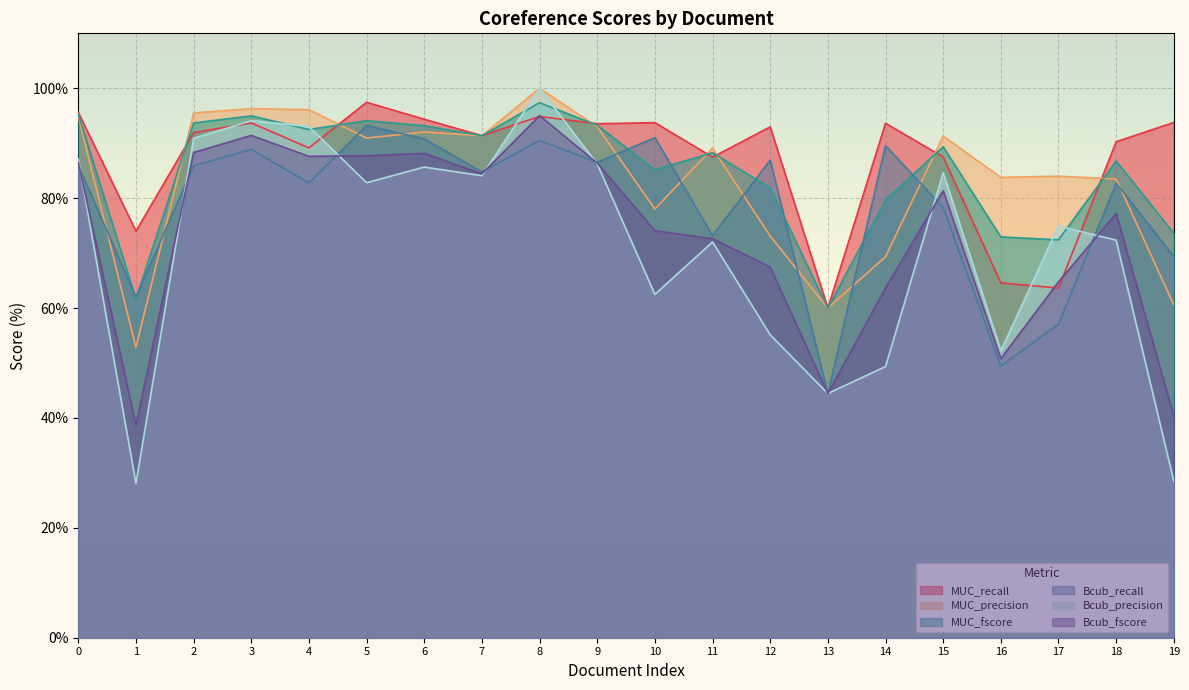

At how many categories does at least one series exceed 99?

1